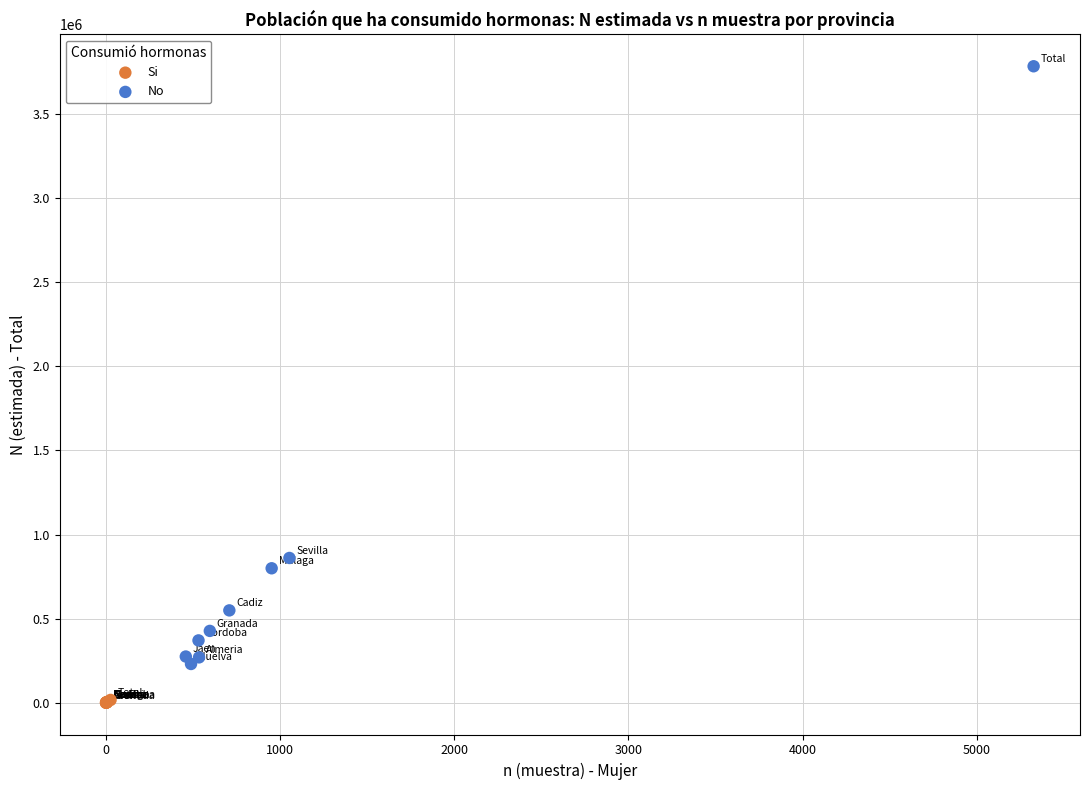

Which series contains the lowest Y value?

Si